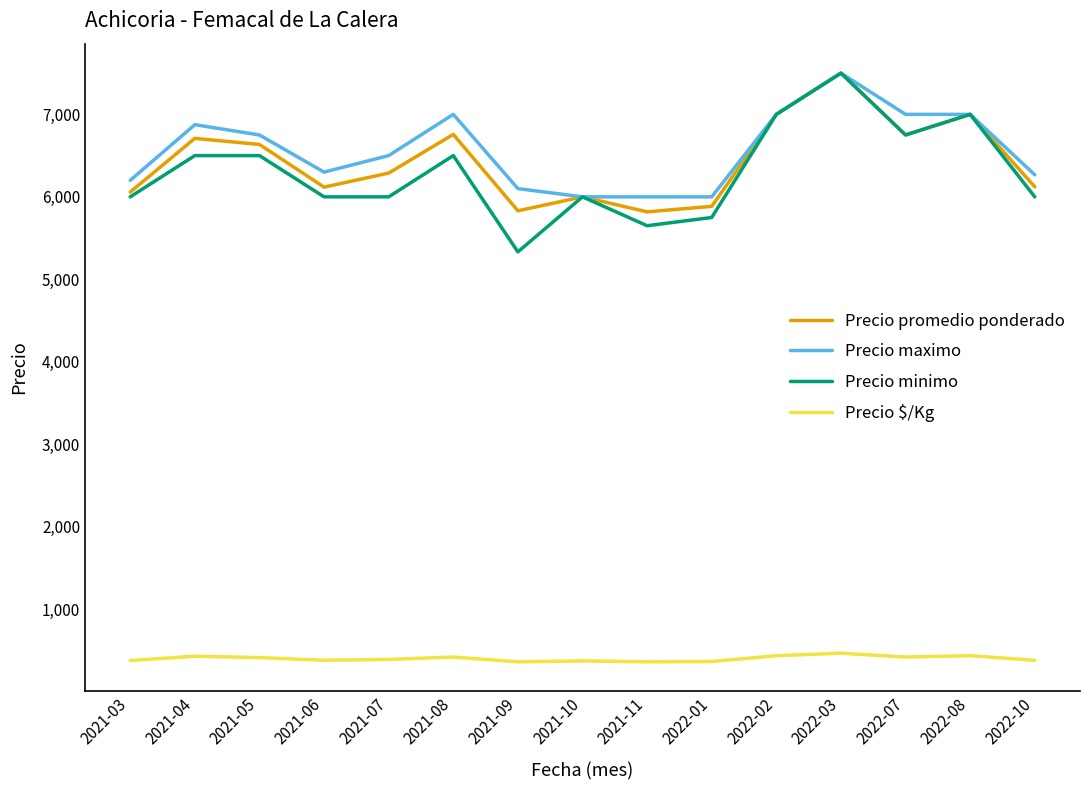

True or false: Precio $/Kg and Precio maximo intersect in this chart.

False